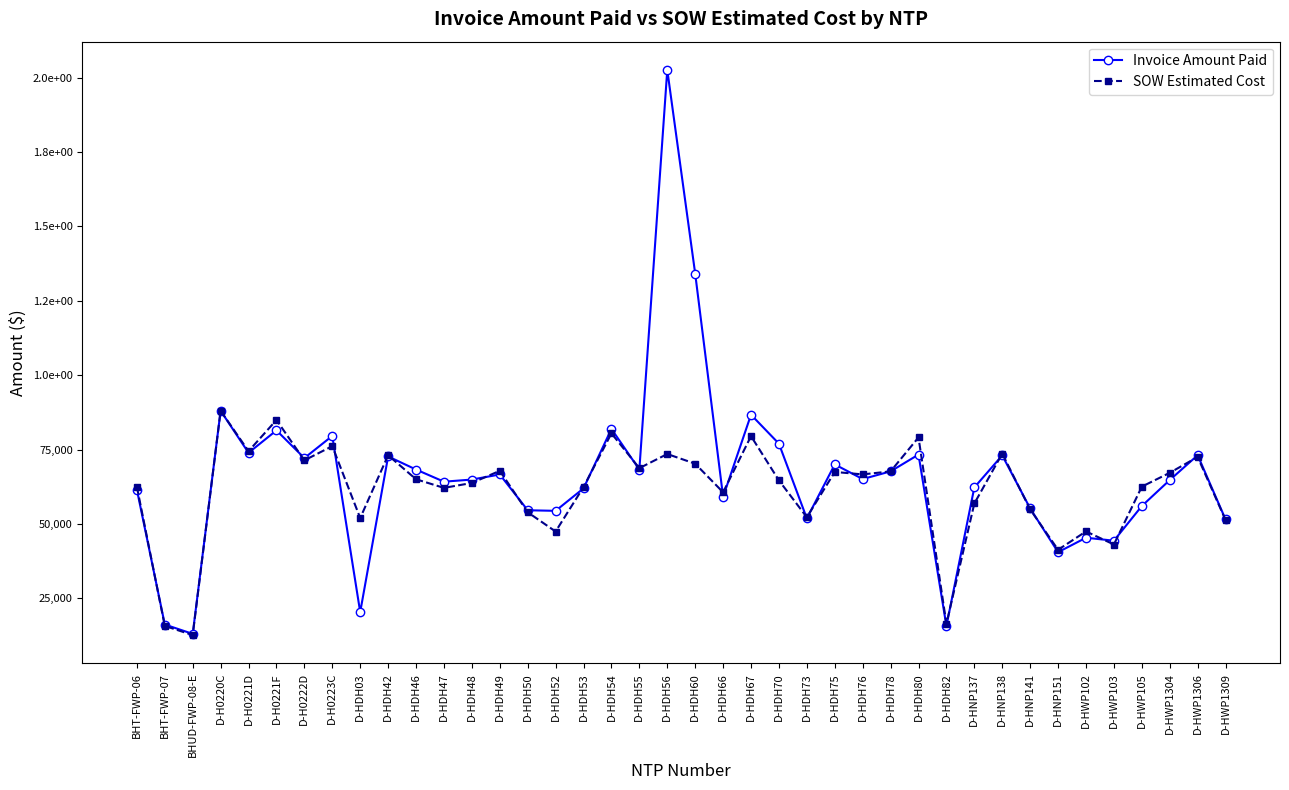

At which category does SOW Estimated Cost reach its first local valley?

BHUD-FWP-08-E